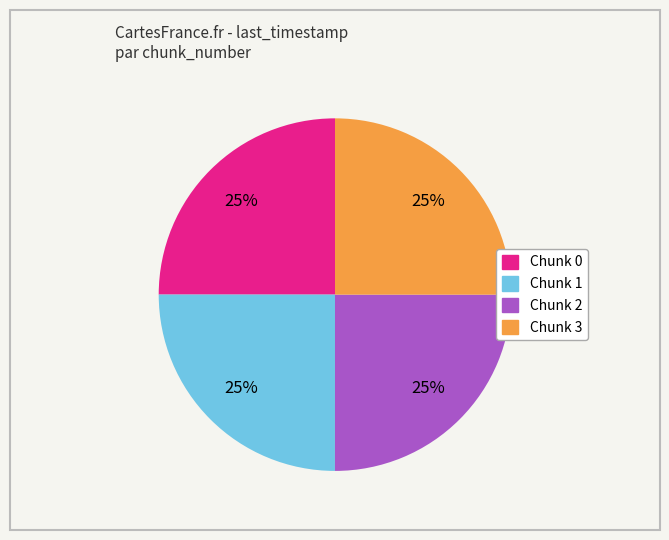

Is there any slice that represents more than half of the pie?

No